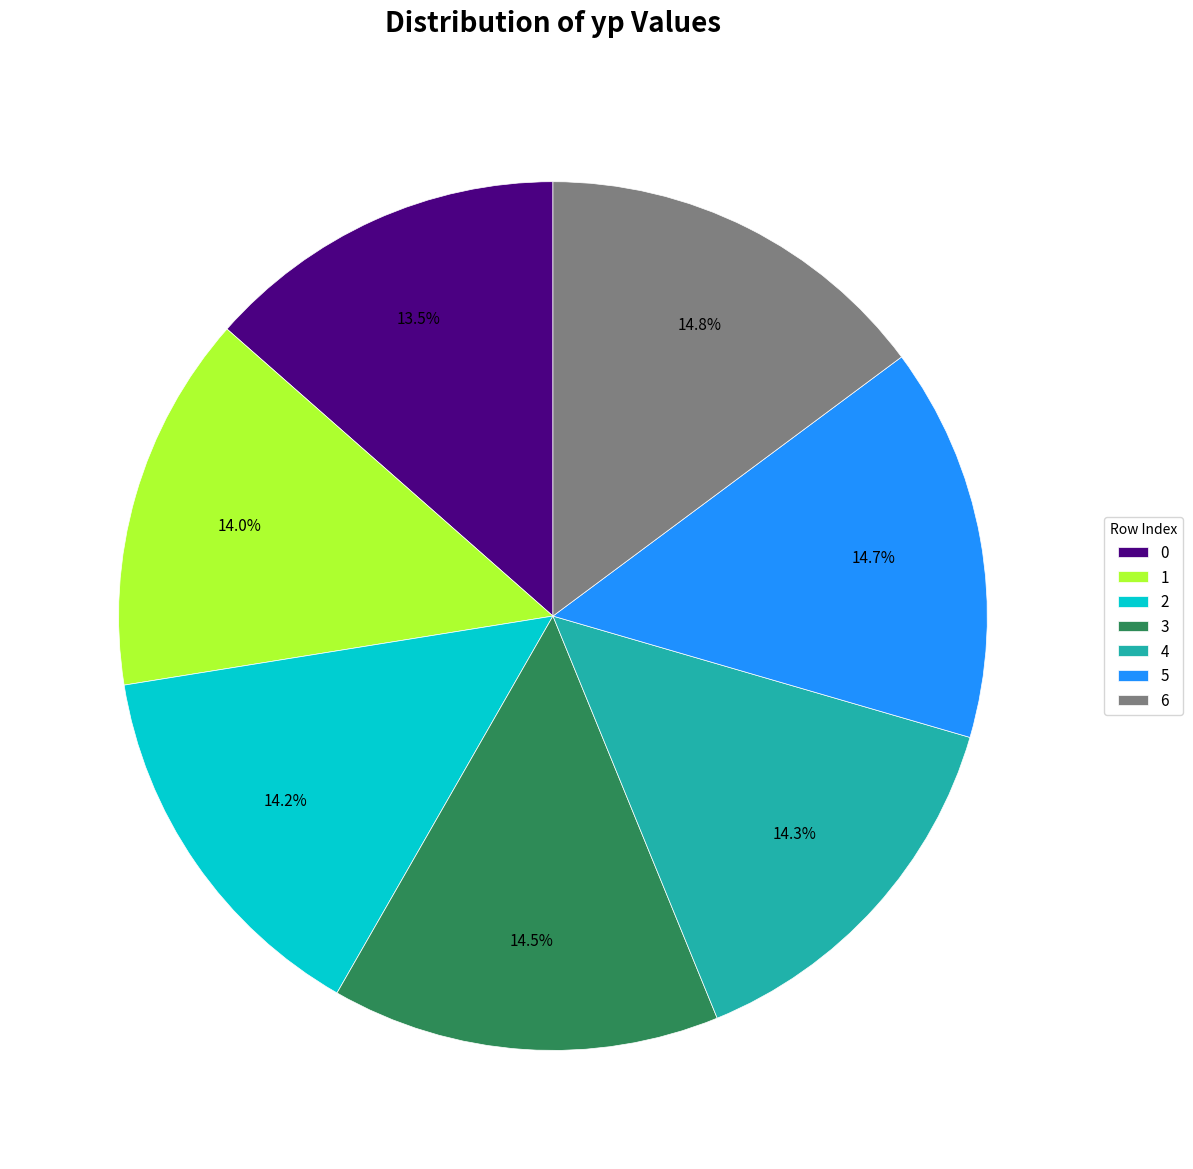

Is there a majority slice in this chart?

No